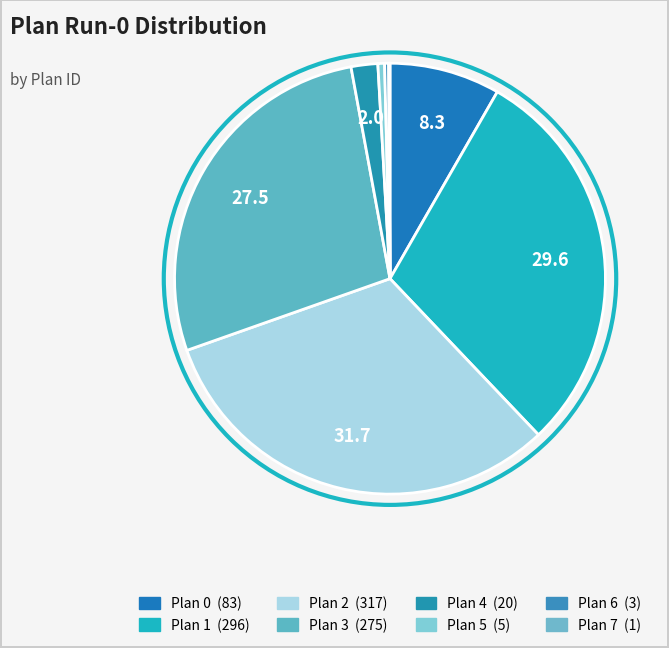

How many slices are in this pie chart?

8